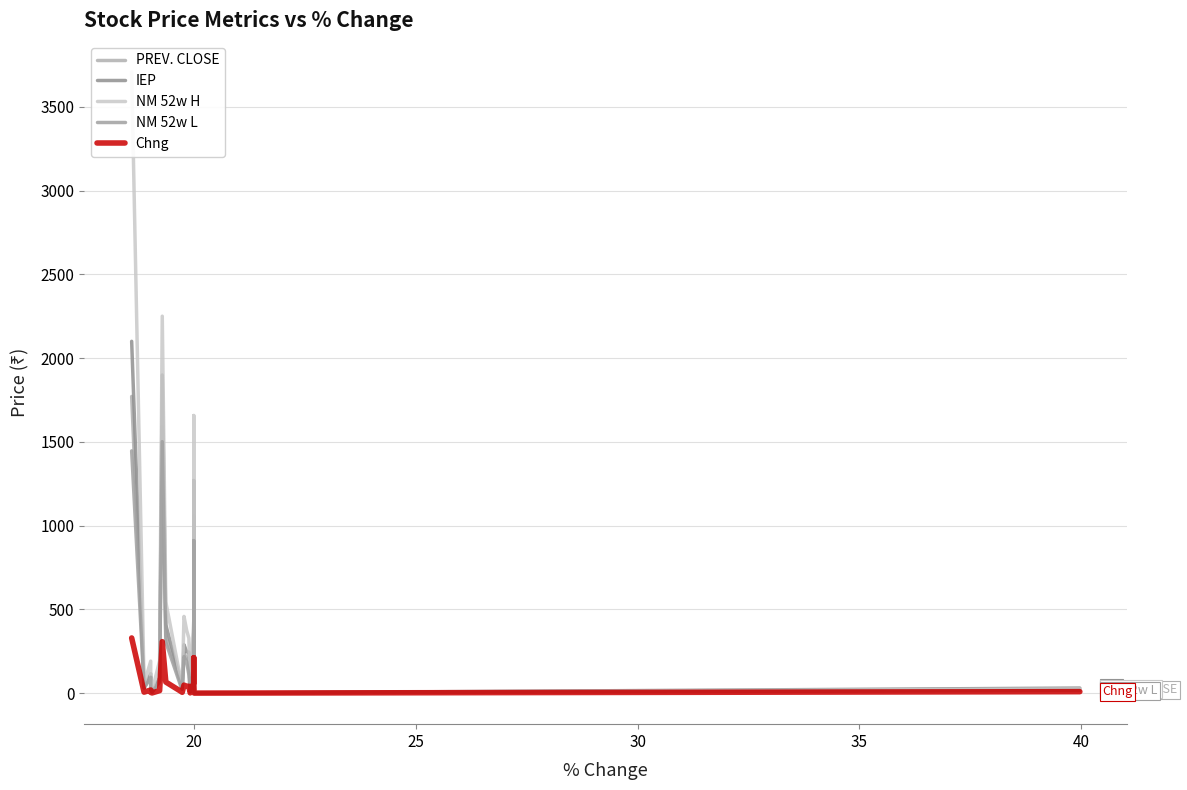

True or false: IEP and NM 52w L cross at least once.

False